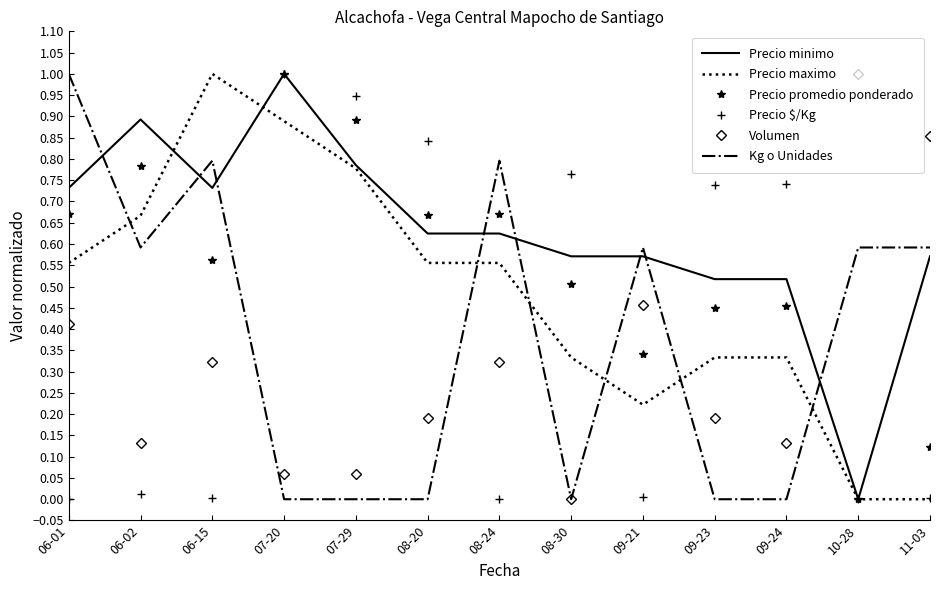

The value of Volumen at 07-20 is 0.0. True or false?

False